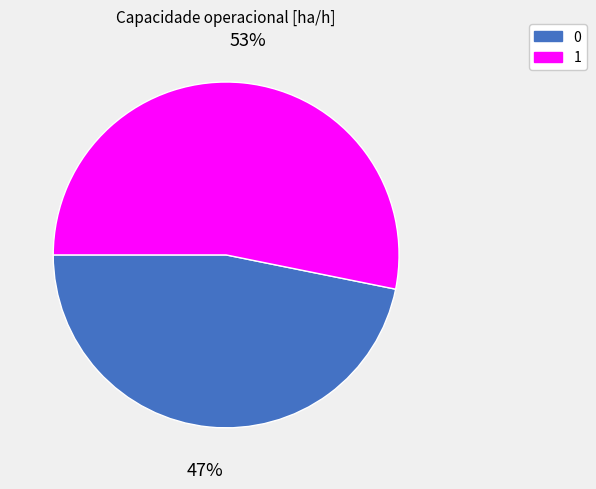

Which has a higher value, 0 or 1?

1